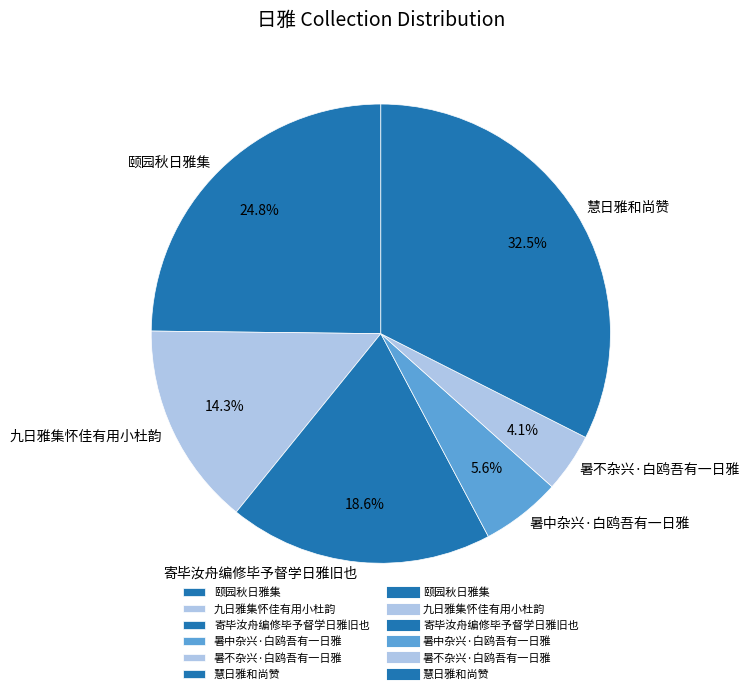

To the nearest percent, what is the average slice percentage?

17%